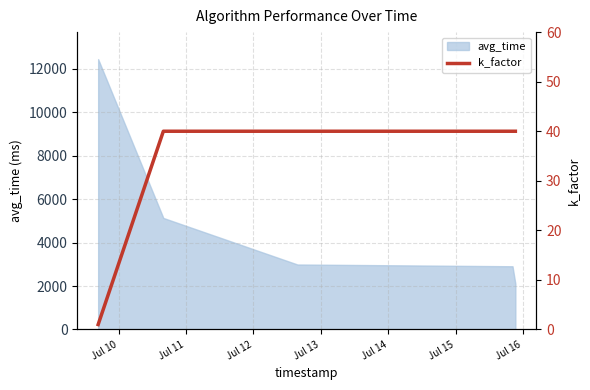

How many data points are less than 40?

1